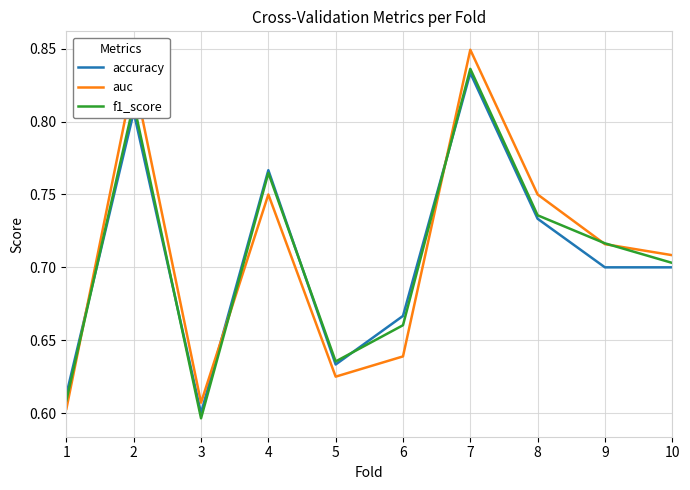

True or false: accuracy has a value of 0.3 at 4.

False